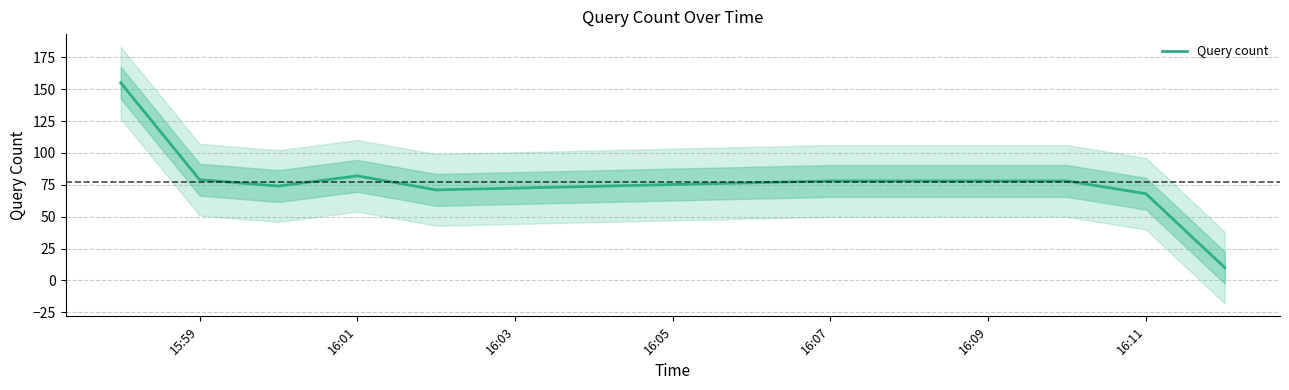

Does the chart have visible grid lines?

Yes